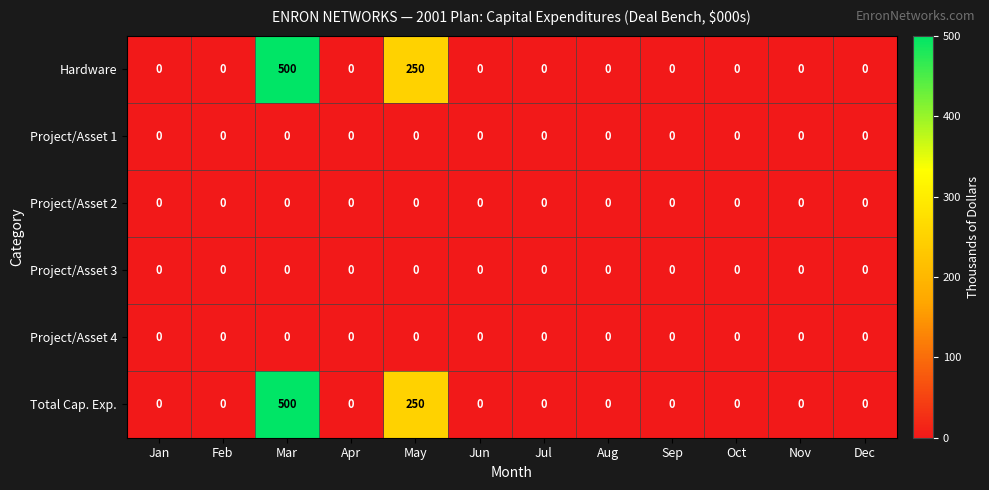

Count the number of data series in this chart.

6